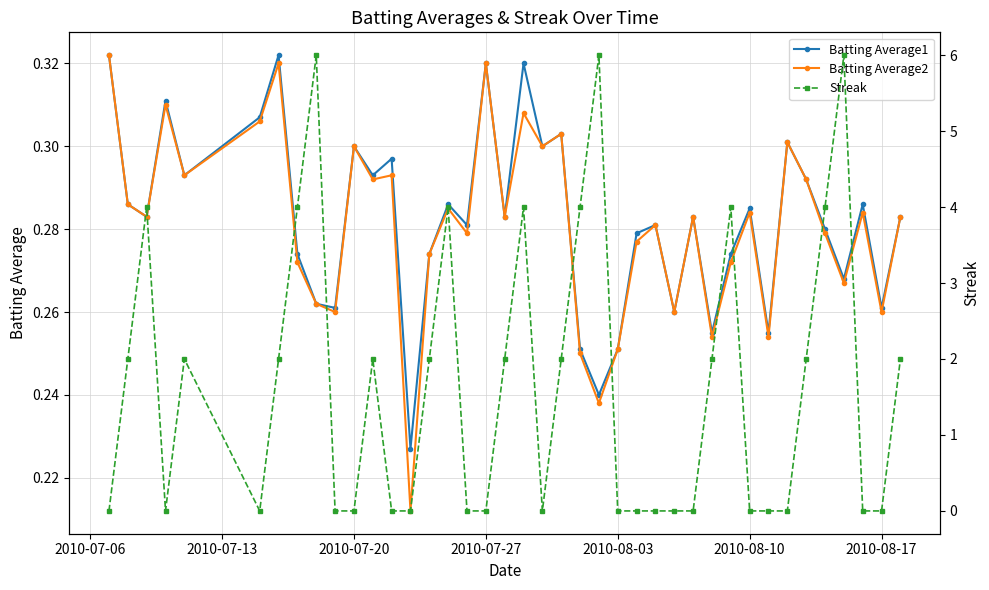

How many interior local valleys does the Batting Average1 series have?

14